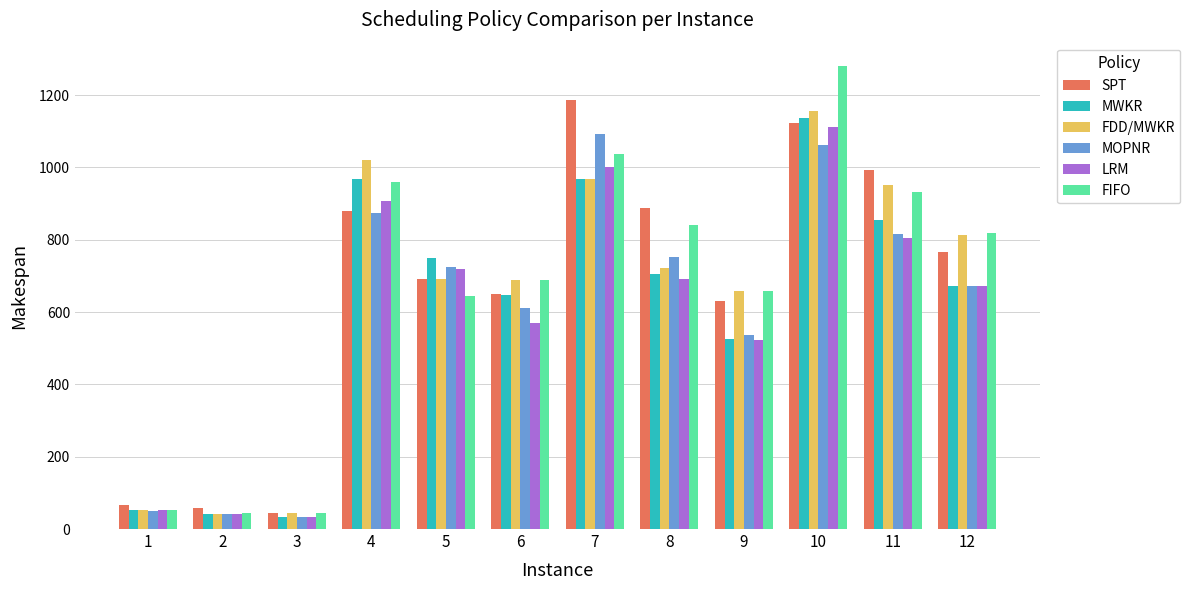

Is it true that FDD/MWKR equals 1155 at 10?

True